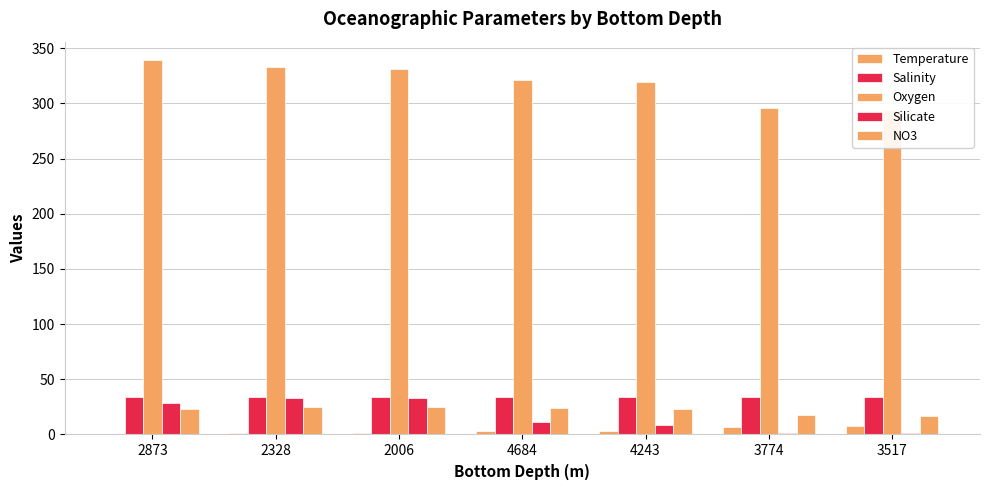

Does the chart contain stacked bars?

No